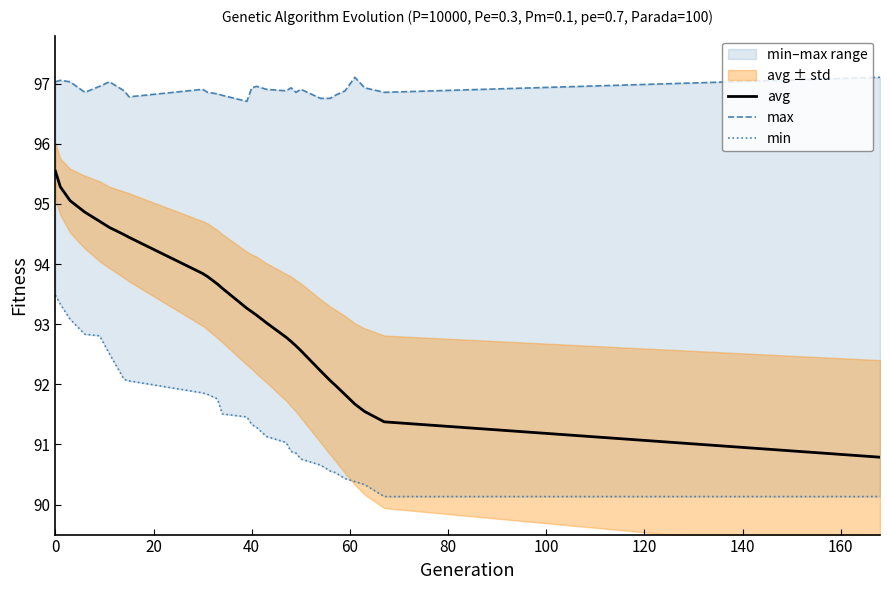

Rank the series by their average value, from highest to lowest.

max, avg, min